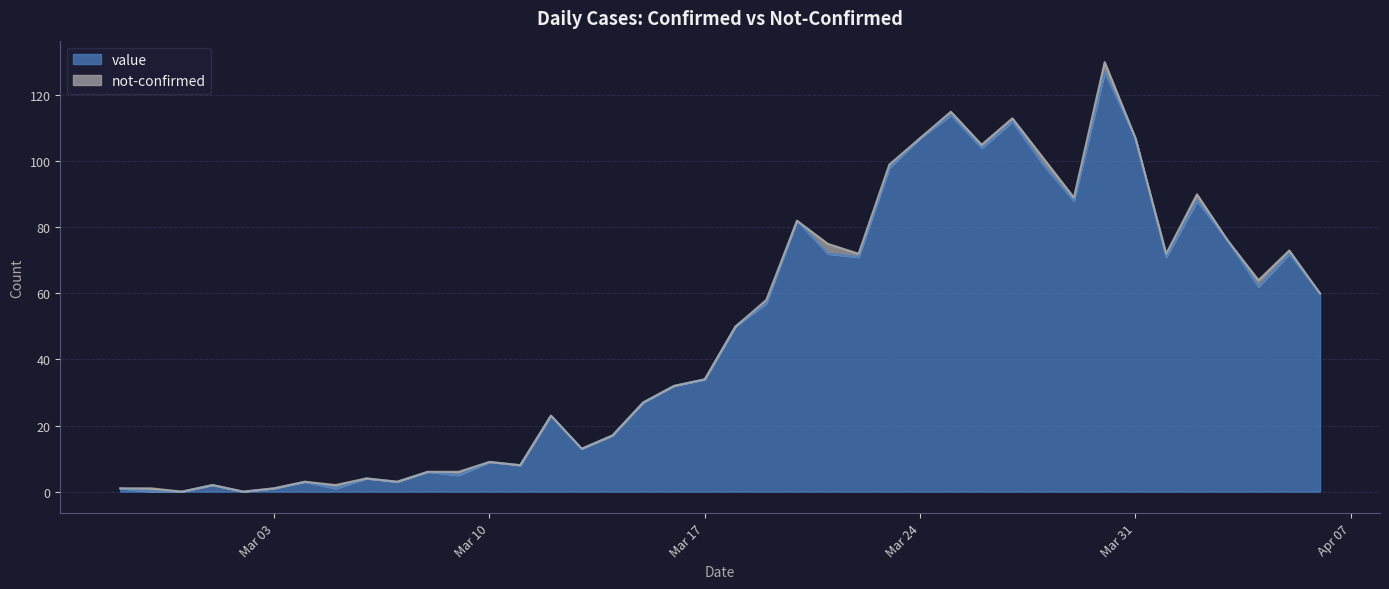

How many positive values are there?

37